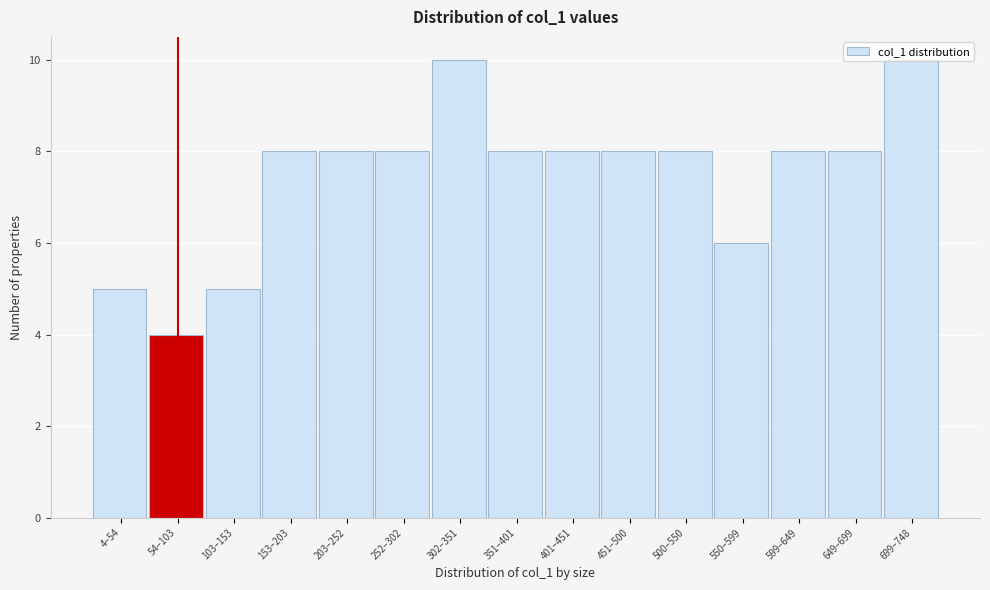

What is the value of the 13th bar from the left?

8